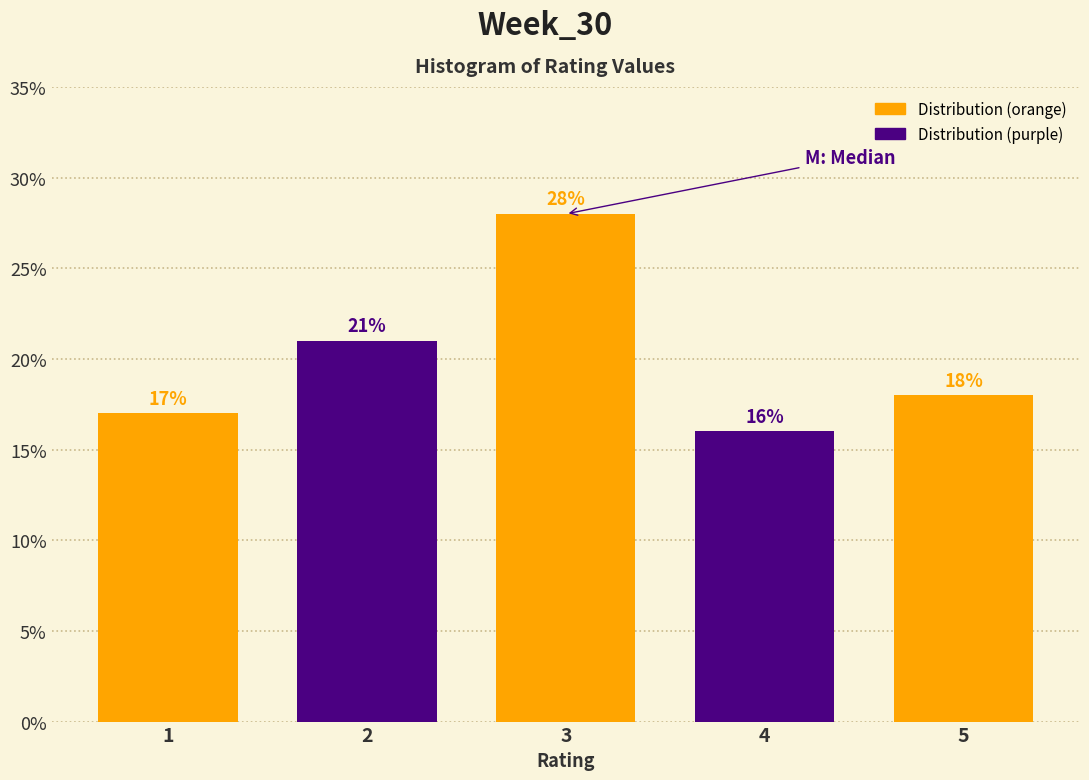

How tall is the bar that spans 4.5 to 5.5 on the x-axis?

18